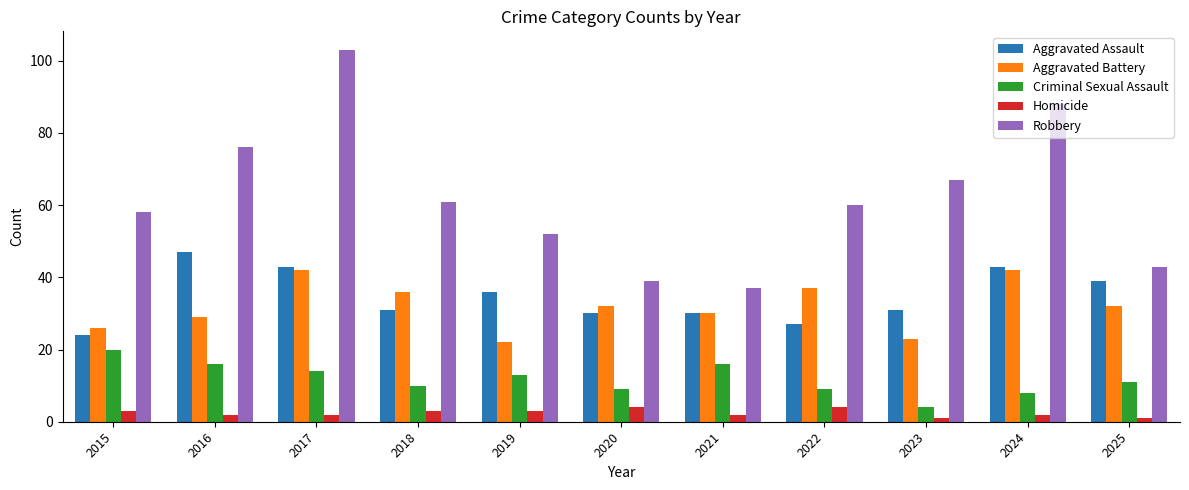

Are the bars grouped side by side (vs. stacked)?

Yes